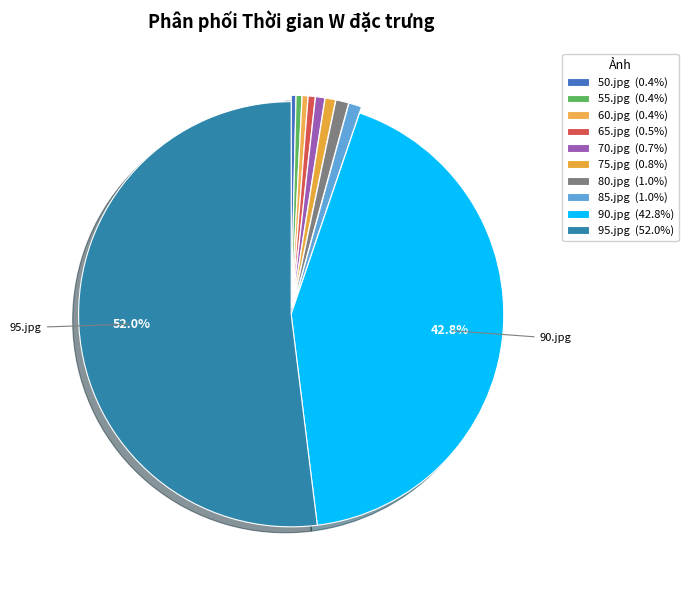

Count the number of slices in the pie.

10